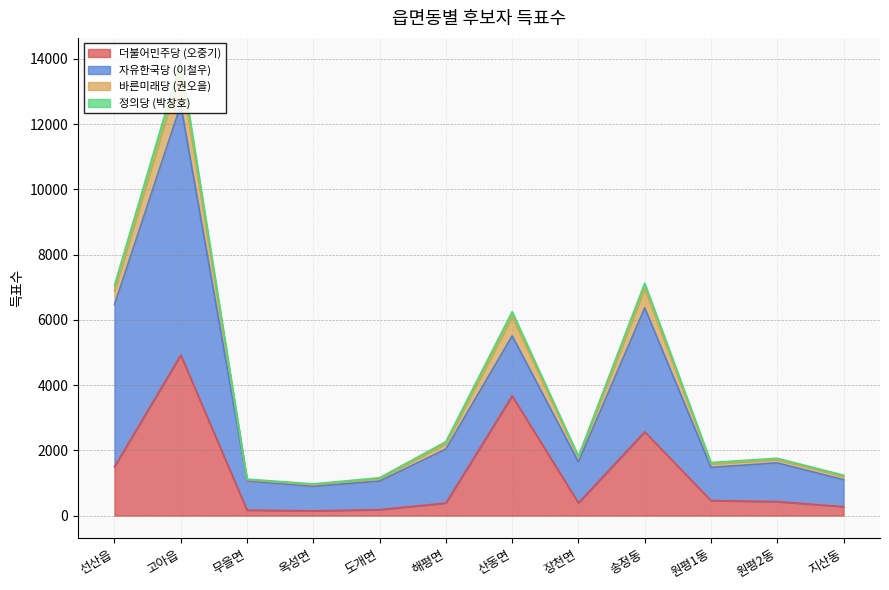

Is it true that 더불어민주당 (오중기) equals 166 at 무을면?

True